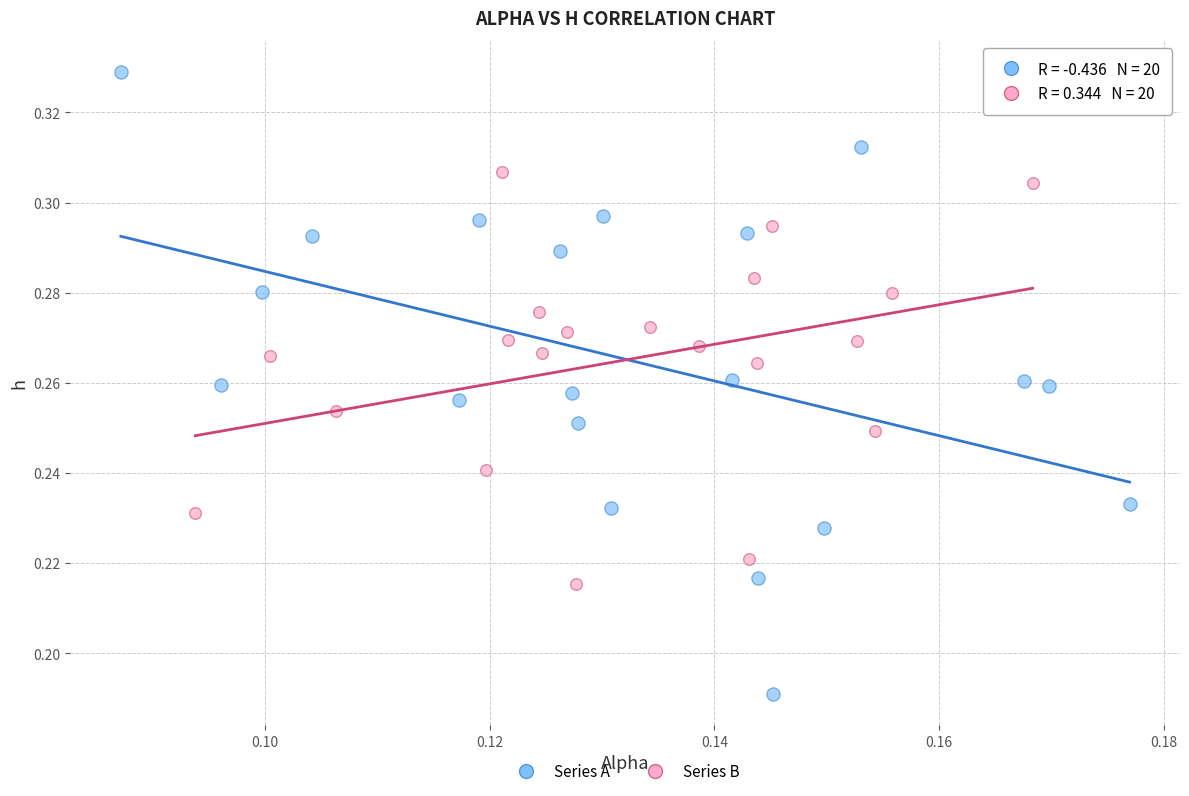

Which series contains the lowest Y value?

Series A